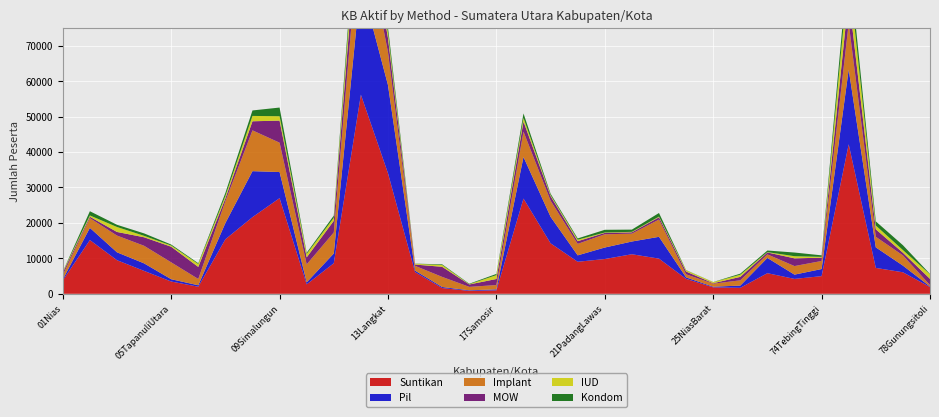

Reading left to right, list all the values displayed in this chart.

IUD: 01Nias=248	02MandailingNatal=363	03TapanuliSelatan=1408	04TapanuliTengah=406	05TapanuliUtara=339	06Toba=821	07Labuhanbatu=668	08Asahan=1509	09Simalungun=1243	10Dairi=970	11Karo=868	12DeliSerdang=4565	13Langkat=1458	14NiasSelatan=214	15HumbangHasundutan=511	16PakpakBharat=73	17Samosir=1096	18SerdangBedagai=1008	19BatuBara=292	20PadangLawasUtara=418	21PadangLawas=110	22LabuhanbatuSelatan=133	23LabuhanbatuUtara=189	24NiasUtara=359	25NiasBarat=302	71Sibolga=610	72Tanjungbalai=101	73Pematangsiantar=596	74TebingTinggi=233	75Medan=6887	76Binjai=1085	77Padangsidimpuan=744	78Gunungsitoli=1291
MOW: 01Nias=686	02MandailingNatal=385	03TapanuliSelatan=1015	04TapanuliTengah=2404	05TapanuliUtara=4405	06Toba=3396	07Labuhanbatu=787	08Asahan=2559	09Simalungun=6222	10Dairi=1967	11Karo=3284	12DeliSerdang=8851	13Langkat=3992	14NiasSelatan=362	15HumbangHasundutan=2843	16PakpakBharat=675	17Samosir=1710	18SerdangBedagai=2835	19BatuBara=1290	20PadangLawasUtara=754	21PadangLawas=392	22LabuhanbatuSelatan=374	23LabuhanbatuUtara=632	24NiasUtara=783	25NiasBarat=137	71Sibolga=969	72Tanjungbalai=539	73Pematangsiantar=2182	74TebingTinggi=926	75Medan=7583	76Binjai=2102	77Padangsidimpuan=752	78Gunungsitoli=1755
Kondom: 01Nias=35	02MandailingNatal=1188	03TapanuliSelatan=615	04TapanuliTengah=687	05TapanuliUtara=277	06Toba=223	07Labuhanbatu=881	08Asahan=1544	09Simalungun=2446	10Dairi=329	11Karo=610	12DeliSerdang=3424	13Langkat=1619	14NiasSelatan=48	15HumbangHasundutan=185	16PakpakBharat=134	17Samosir=341	18SerdangBedagai=1288	19BatuBara=389	20PadangLawasUtara=357	21PadangLawas=766	22LabuhanbatuSelatan=626	23LabuhanbatuUtara=1019	24NiasUtara=61	25NiasBarat=34	71Sibolga=298	72Tanjungbalai=449	73Pematangsiantar=1039	74TebingTinggi=431	75Medan=4257	76Binjai=1161	77Padangsidimpuan=1374	78Gunungsitoli=95
Implant: 01Nias=1253	02MandailingNatal=2757	03TapanuliSelatan=4725	04TapanuliTengah=4960	05TapanuliUtara=4759	06Toba=1783	07Labuhanbatu=6175	08Asahan=11511	09Simalungun=8279	10Dairi=5083	11Karo=5932	12DeliSerdang=19349	13Langkat=9292	14NiasSelatan=1352	15HumbangHasundutan=2850	16PakpakBharat=971	17Samosir=1215	18SerdangBedagai=7166	19BatuBara=4553	20PadangLawasUtara=3244	21PadangLawas=3731	22LabuhanbatuSelatan=2222	23LabuhanbatuUtara=4880	24NiasUtara=864	25NiasBarat=845	71Sibolga=1492	72Tanjungbalai=1005	73Pematangsiantar=2417	74TebingTinggi=2273	75Medan=13076	76Binjai=2982	77Padangsidimpuan=2886	78Gunungsitoli=389
Suntikan: 01Nias=3765	02MandailingNatal=15159	03TapanuliSelatan=9480	04TapanuliTengah=6461	05TapanuliUtara=3467	06Toba=1995	07Labuhanbatu=15378	08Asahan=21622	09Simalungun=26977	10Dairi=2659	11Karo=8617	12DeliSerdang=56163	13Langkat=34006	14NiasSelatan=6091	15HumbangHasundutan=1620	16PakpakBharat=821	17Samosir=974	18SerdangBedagai=26860	19BatuBara=14239	20PadangLawasUtara=9035	21PadangLawas=9808	22LabuhanbatuSelatan=11158	23LabuhanbatuUtara=9921	24NiasUtara=4211	25NiasBarat=1817	71Sibolga=1684	72Tanjungbalai=5816	73Pematangsiantar=4201	74TebingTinggi=4980	75Medan=42177	76Binjai=7305	77Padangsidimpuan=6070	78Gunungsitoli=1906
Pil: 01Nias=268	02MandailingNatal=3438	03TapanuliSelatan=2223	04TapanuliTengah=2124	05TapanuliUtara=650	06Toba=406	07Labuhanbatu=4579	08Asahan=12971	09Simalungun=7368	10Dairi=567	11Karo=2748	12DeliSerdang=31654	13Langkat=24862	14NiasSelatan=444	15HumbangHasundutan=298	16PakpakBharat=164	17Samosir=275	18SerdangBedagai=11721	19BatuBara=7473	20PadangLawasUtara=1808	21PadangLawas=3247	22LabuhanbatuSelatan=3590	23LabuhanbatuUtara=6152	24NiasUtara=417	25NiasBarat=185	71Sibolga=630	72Tanjungbalai=4300	73Pematangsiantar=1205	74TebingTinggi=2004	75Medan=21065	76Binjai=5793	77Padangsidimpuan=1885	78Gunungsitoli=157